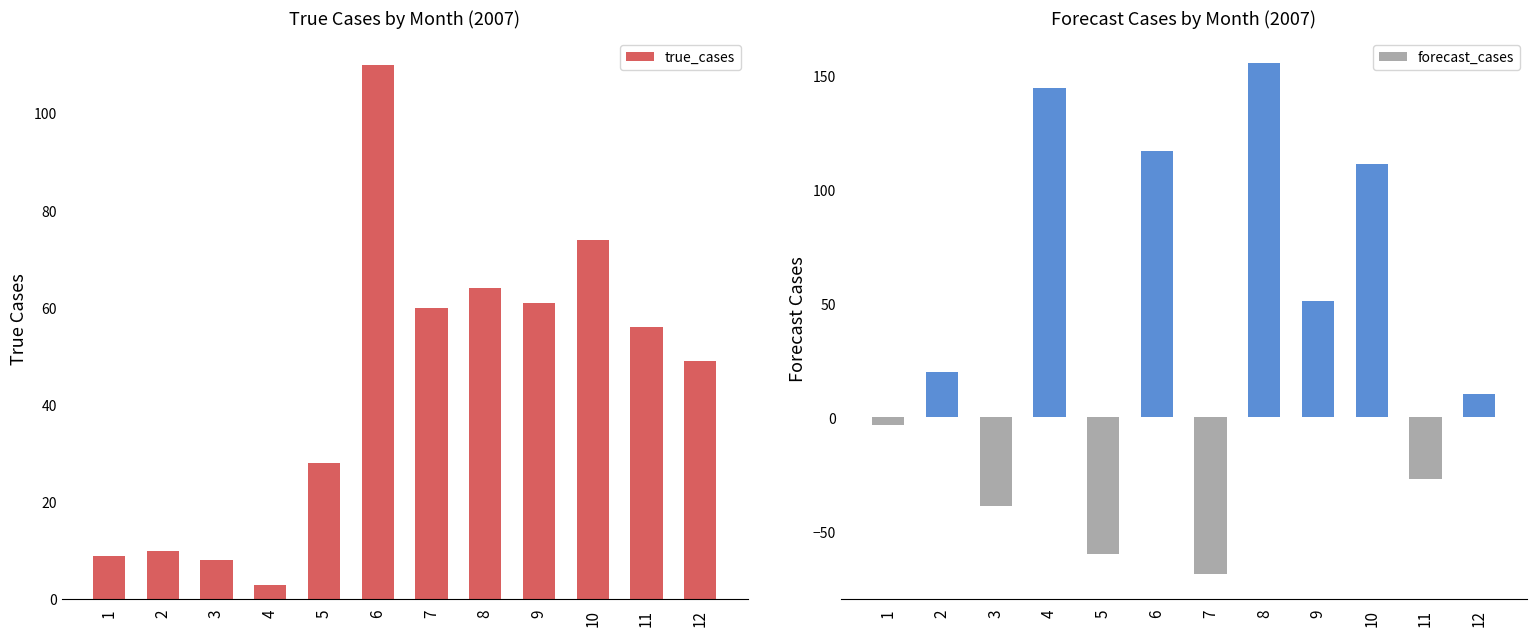

Reading left to right, what are all the values shown in this chart?

true_cases: 1=9.0	2=10.0	3=8.0	4=3.0	5=28.0	6=110.0	7=60.0	8=64.0	9=61.0	10=74.0	11=56.0	12=49.0
forecast_cases: 1=-3.5	2=19.8	3=-38.8	4=144.5	5=-60.0	6=116.7	7=-68.6	8=155.3	9=50.9	10=111.3	11=-27.0	12=10.1